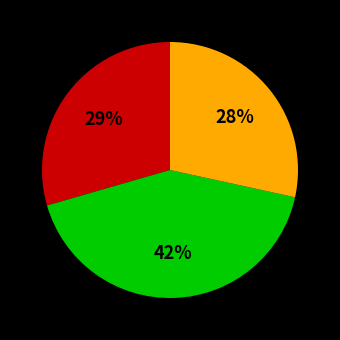

Does any single category account for the majority?

No